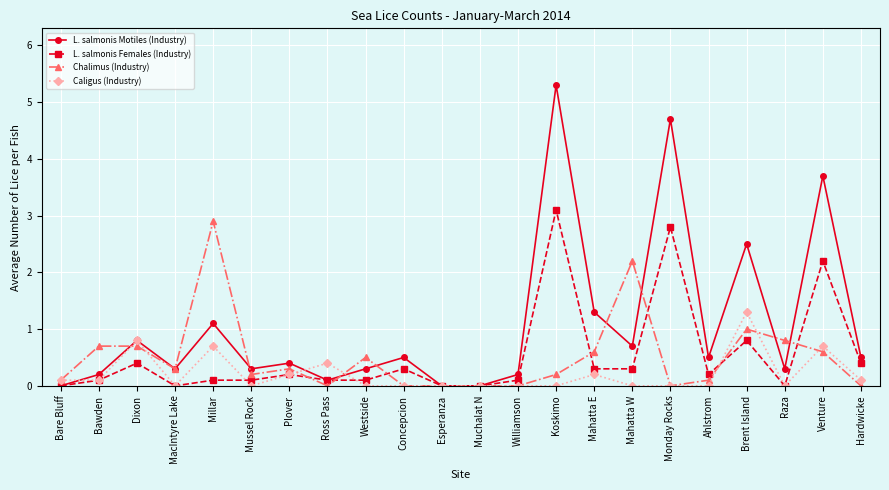

What is the value of the L. salmonis Females (Industry) point at the 9th from the left?

0.1